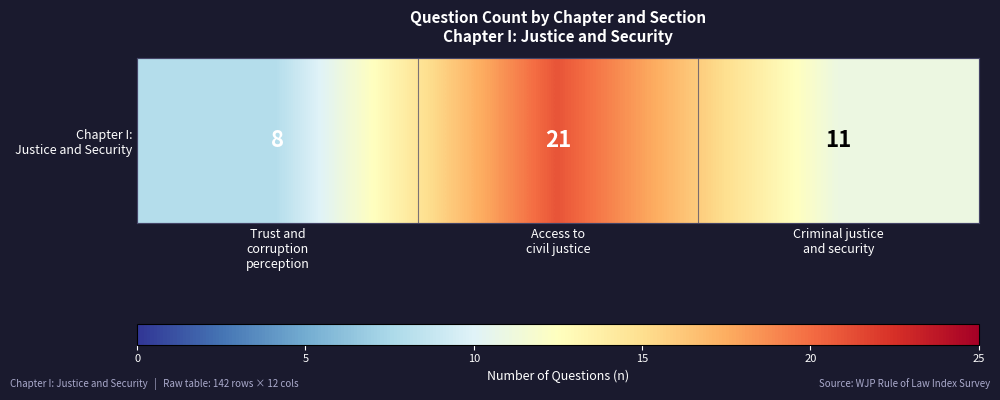

Rank the categories by value from highest to lowest.

Access to
civil justice, Criminal justice
and security, Trust and
corruption
perception